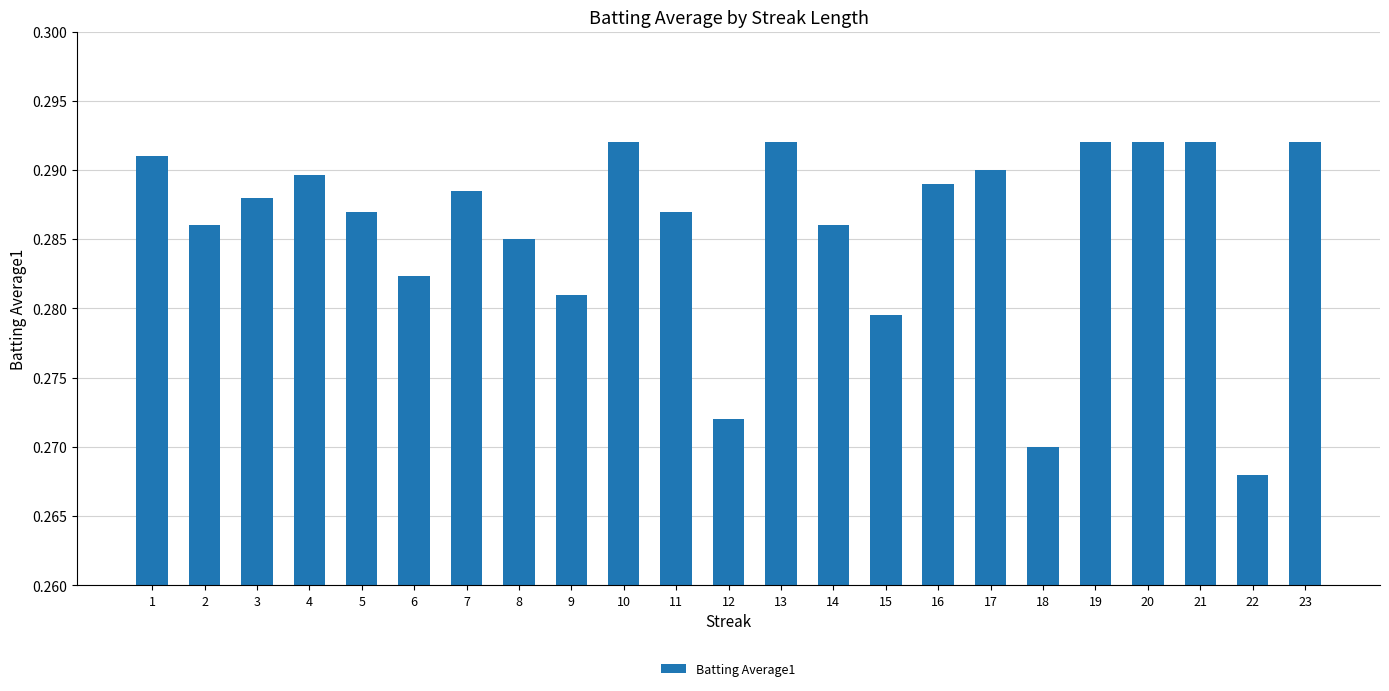

Which label corresponds to the smallest value in the chart?

22